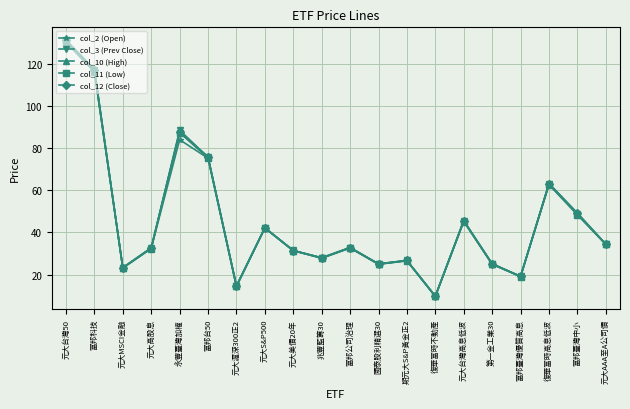

The value of col_10 (High) at 國泰股利精選30 is 25.1. True or false?

True